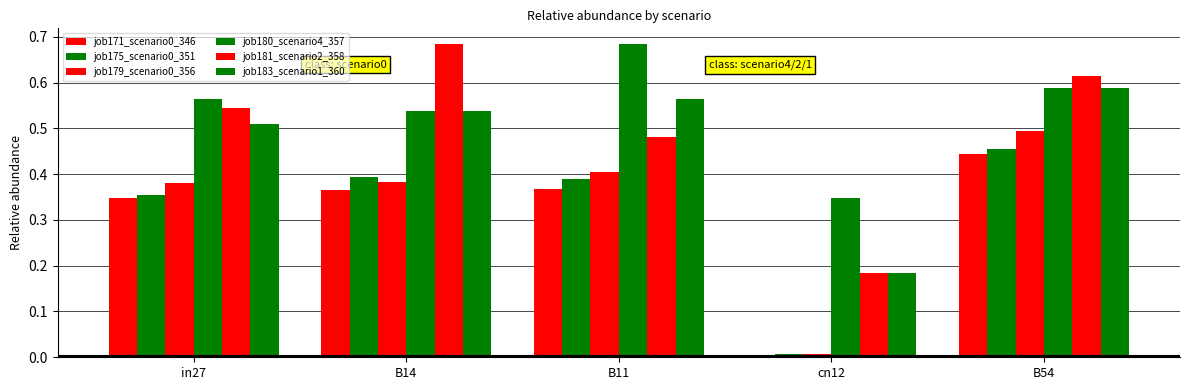

How many data points in job171_scenario0_346 are above 0?

4